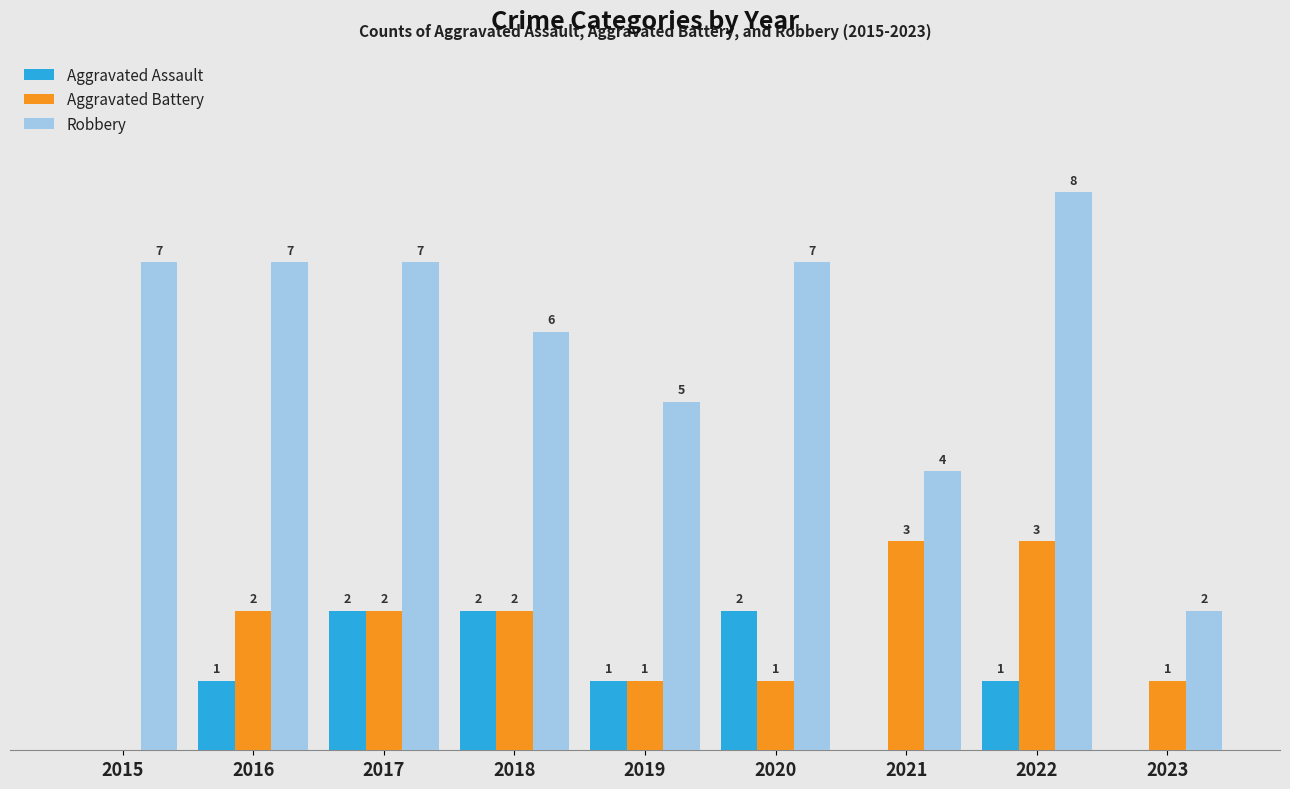

Between 2015 and 2023, which series saw the biggest shift?

Robbery